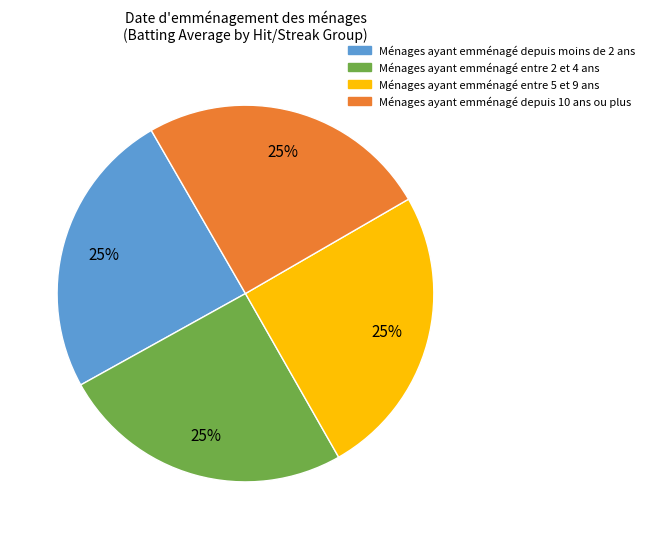

Is there any slice that represents more than half of the pie?

No